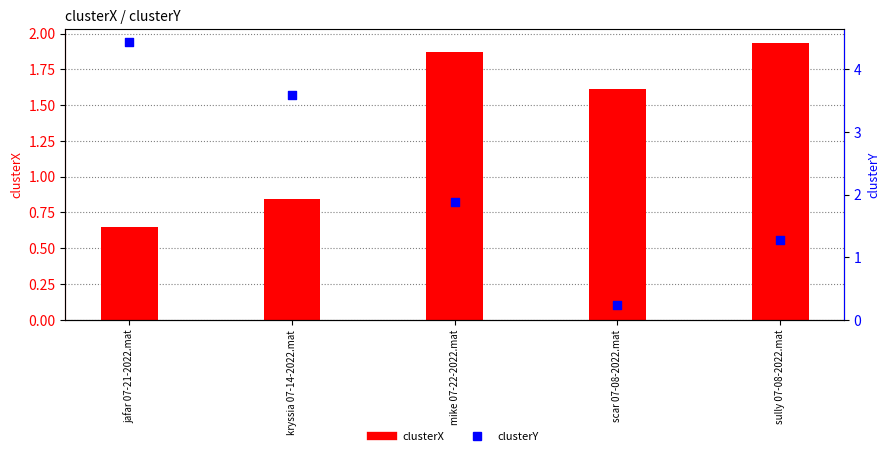

What is the total value across all series at kryssia 07-14-2022.mat?

4.4